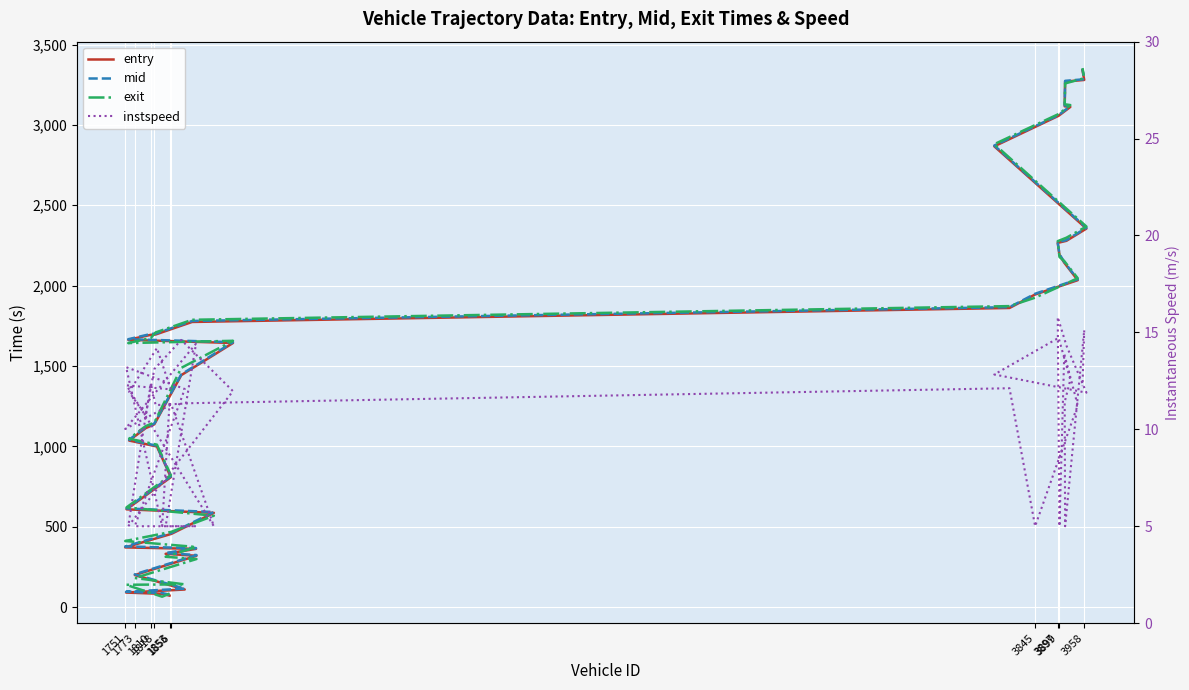

Reading left to right, transcribe all the data shown in this chart.

entry: 71.0	82.0	90.0	109.0	199.0	319.0	331.0	362.0	371.0	455.0	586.0	608.0	808.0	999.0	1036.0	1113.0	1137.0	1443.0	1643.0	1663.0	1694.0	1696.0	1774.0	1861.0	1945.0	2034.0	2143.0	2191.0	2266.0	2279.0	2355.0	2867.0	3057.0	3112.0	3116.0	3270.0	3280.0	3341.0
mid: 76.5	87.0	95.0	114.5	203.6	323.4	336.2	366.6	377.1	460.5	591.4	613.3	813.3	1003.6	1041.2	1118.5	1142.0	1447.5	1648.4	1666.6	1699.4	1701.3	1780.3	1866.2	1949.5	2039.5	2147.5	2195.6	2270.3	2283.4	2360.3	2872.1	3061.2	3117.2	3121.5	3274.4	3284.3	3346.2
exit: 83.7	64.2	138.5	141.1	180.6	298.7	312.7	373.8	410.8	467.9	568.4	620.1	821.1	1010.4	1048.0	1125.6	1148.2	1488.3	1656.8	1642.7	1674.5	1708.8	1787.6	1872.6	1925.1	2046.3	2153.0	2178.3	2276.8	2298.3	2367.9	2880.4	3067.9	3123.7	3128.7	3258.4	3291.1	3353.8
instspeed: 11.4	5.0	13.2	12.1	5.0	5.0	5.0	14.4	10.0	11.3	5.0	12.3	12.1	14.2	11.9	10.7	13.1	14.6	12.0	5.0	12.4	11.2	11.3	12.1	5.0	11.2	13.9	5.0	15.8	14.3	11.9	12.8	14.7	12.6	11.4	5.0	15.1	12.2